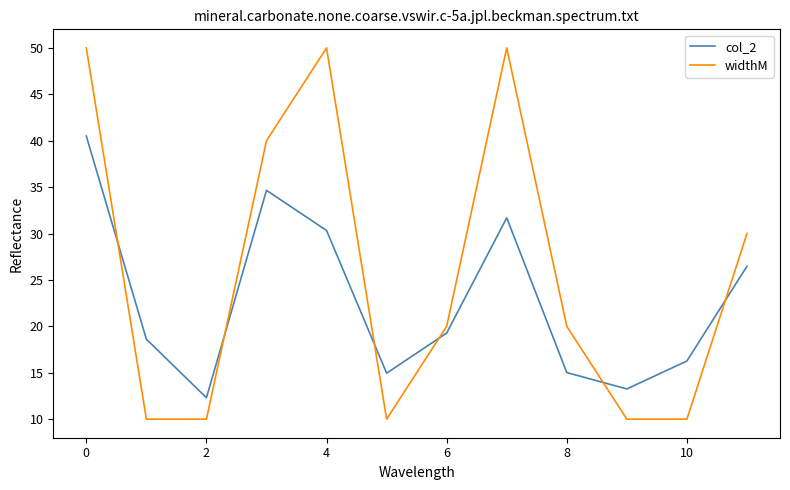

Which series has the widest spread of values?

widthM